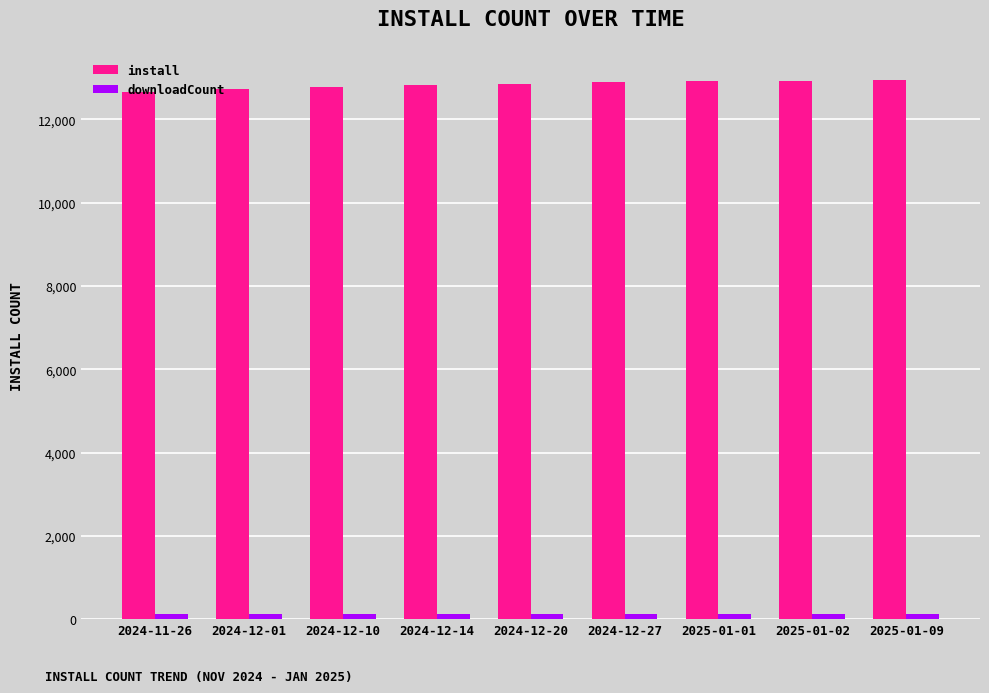

What is the maximum value shown in the chart?

12950